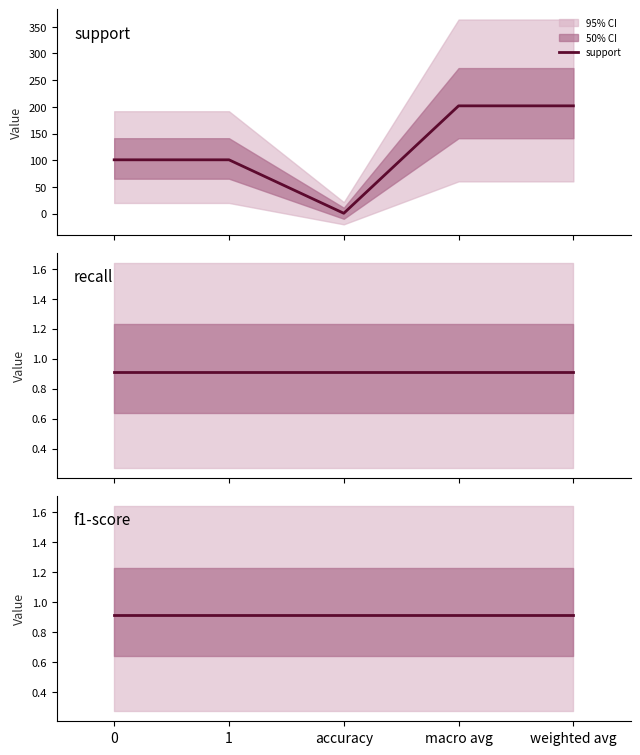

Rank the series at 0 from lowest to highest value.

recall, f1-score, support